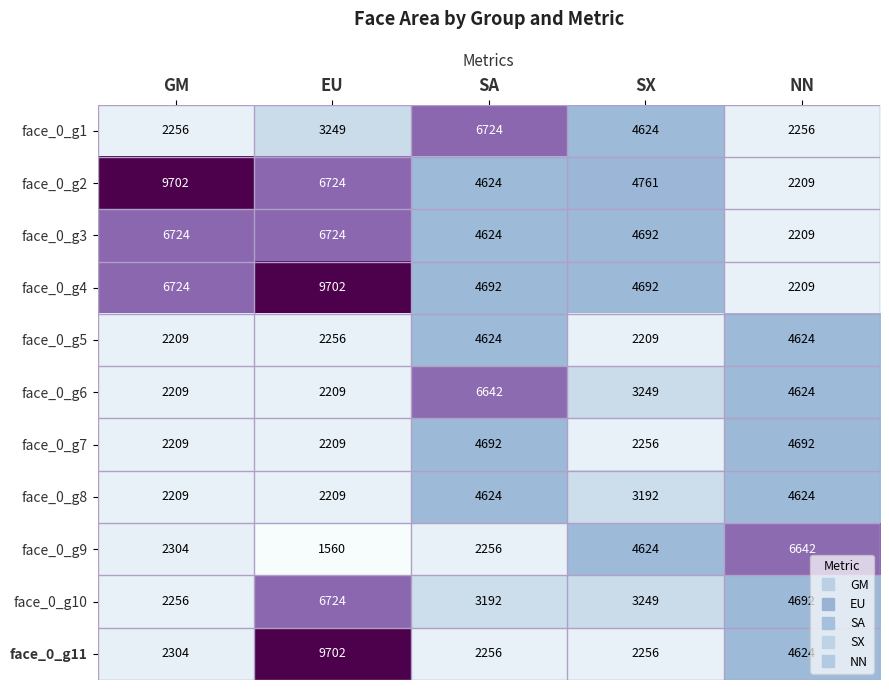

What is the average value of the face_0_g4 series?

5604